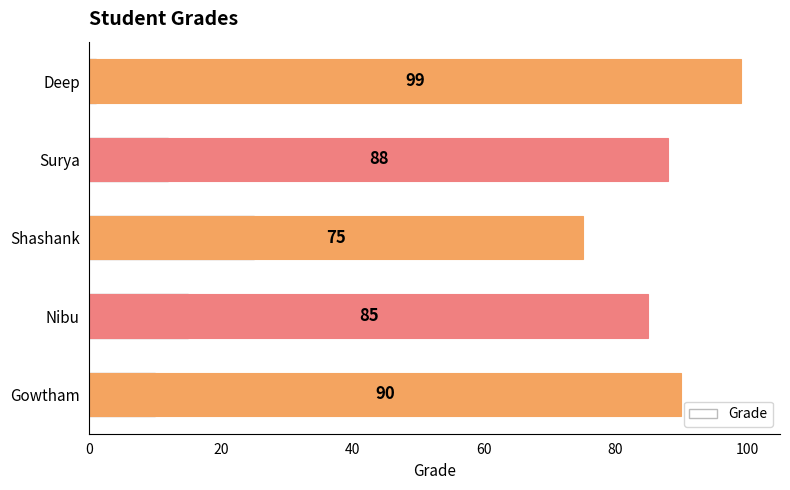

The value at Deep is 150. True or false?

False